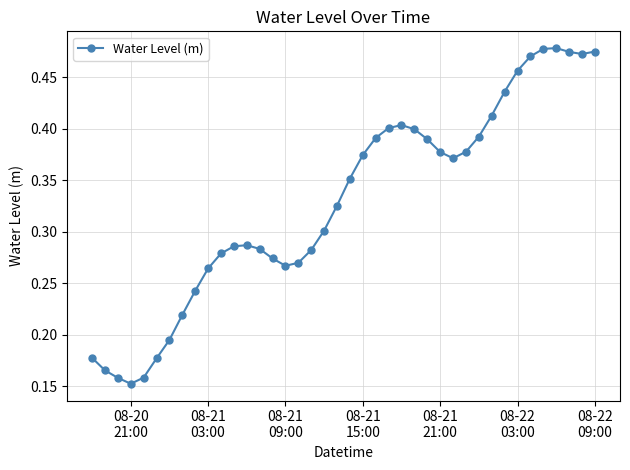

How many values are between 0 and 1?

40